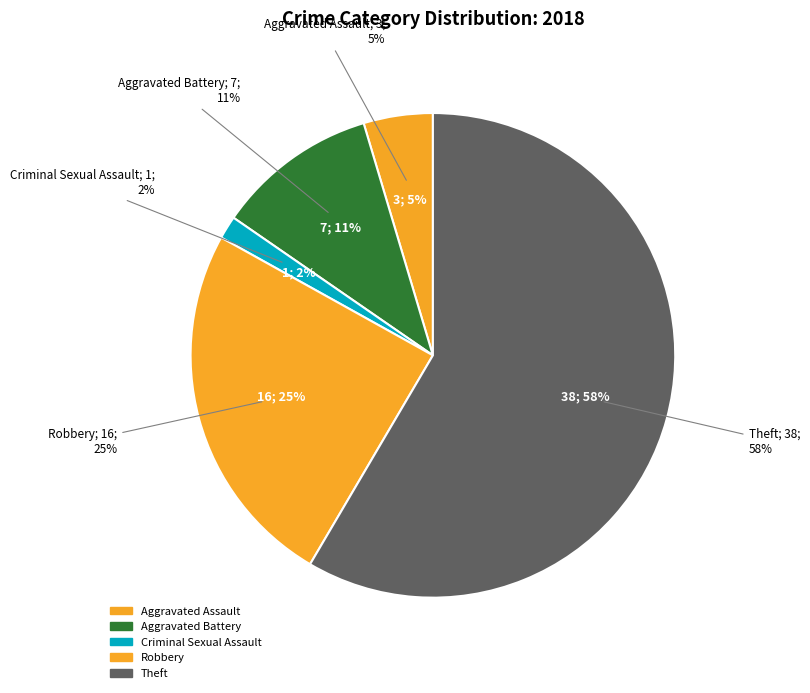

How much of the chart is everything except Aggravated Assault?

95.4%